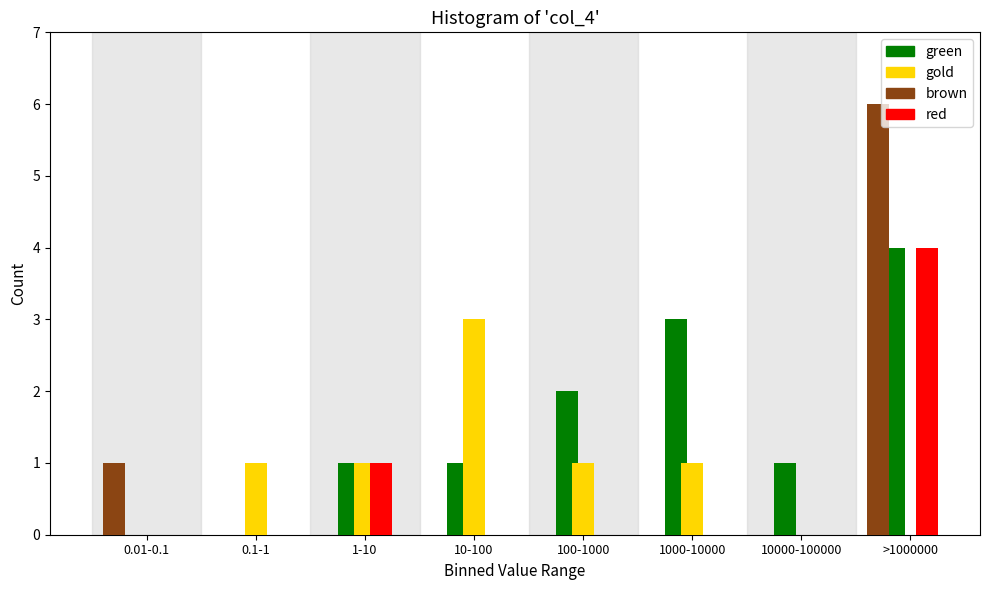

Which series changed the most between 1-10 and 10-100?

gold